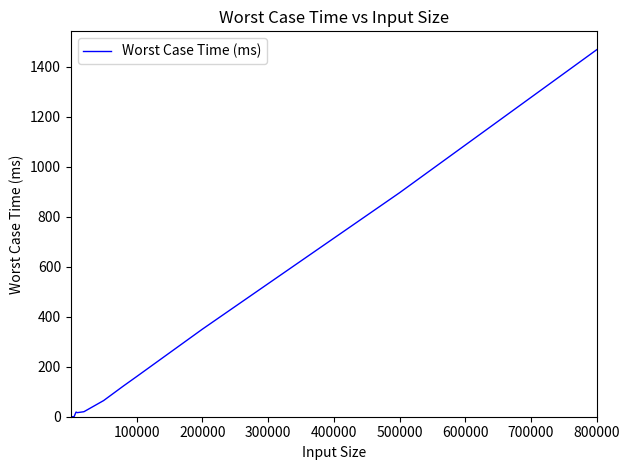

What is the difference between the maximum and minimum values?

1469.2